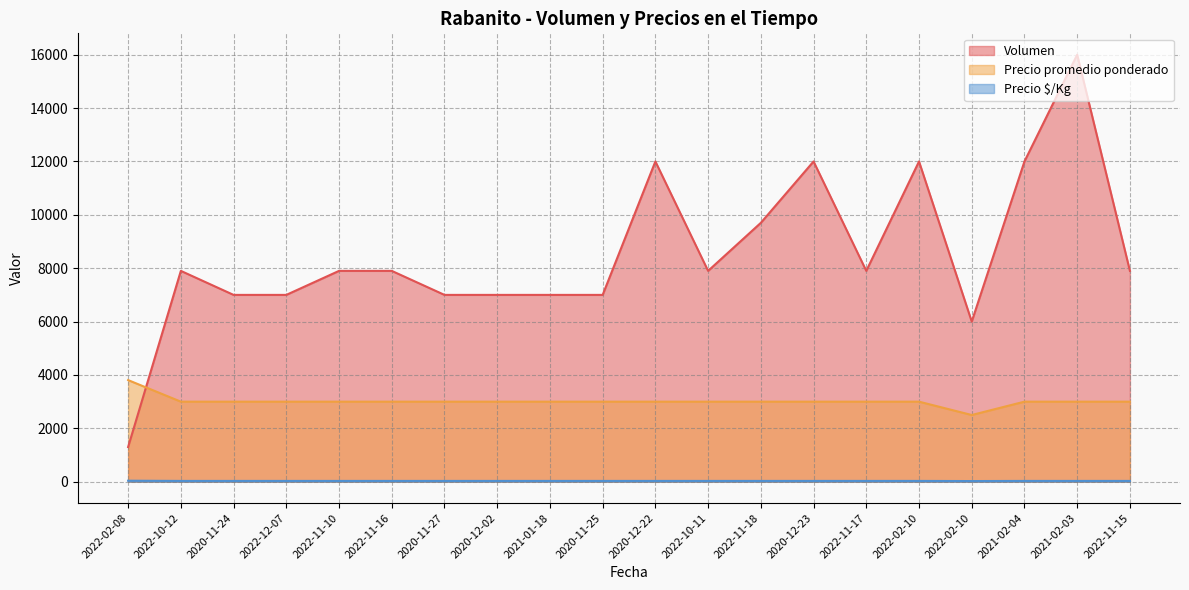

List the series in order of their peak value, highest first.

Volumen, Precio promedio ponderado, Precio $/Kg